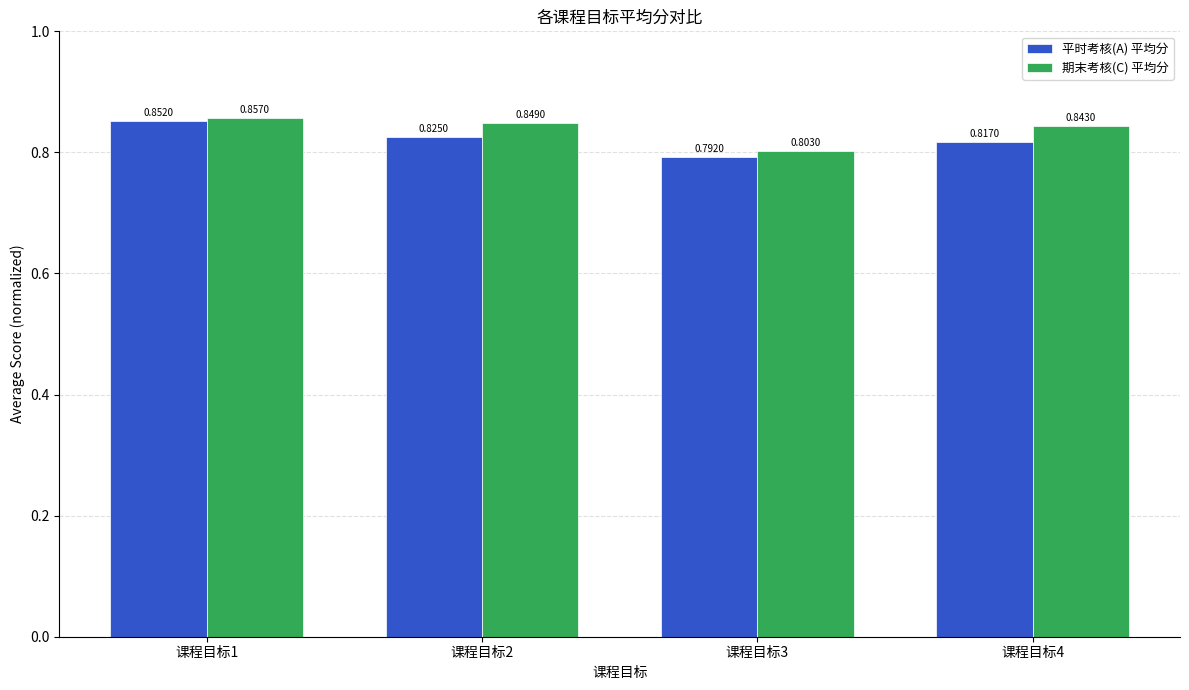

List the labels in order of 平时考核(A) 平均分 value, smallest first.

课程目标3, 课程目标4, 课程目标2, 课程目标1